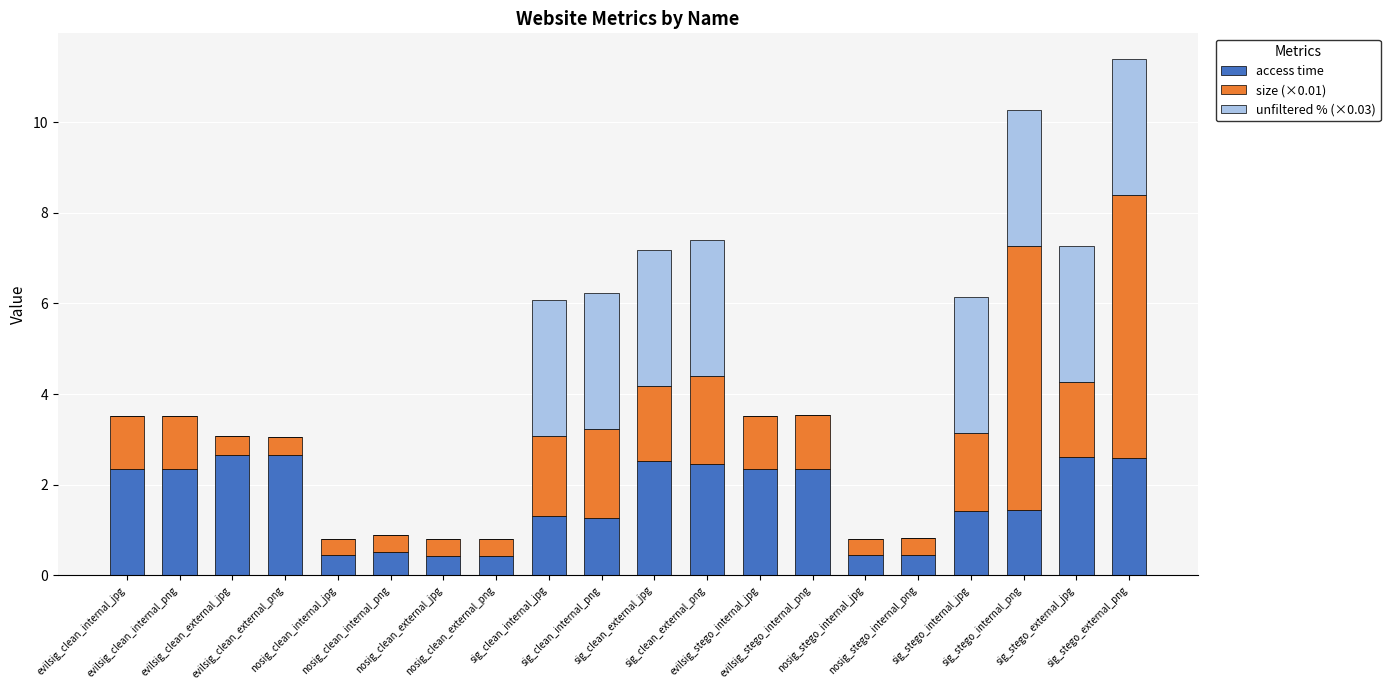

The value of access time at sig_clean_internal_png is 0.6. True or false?

False